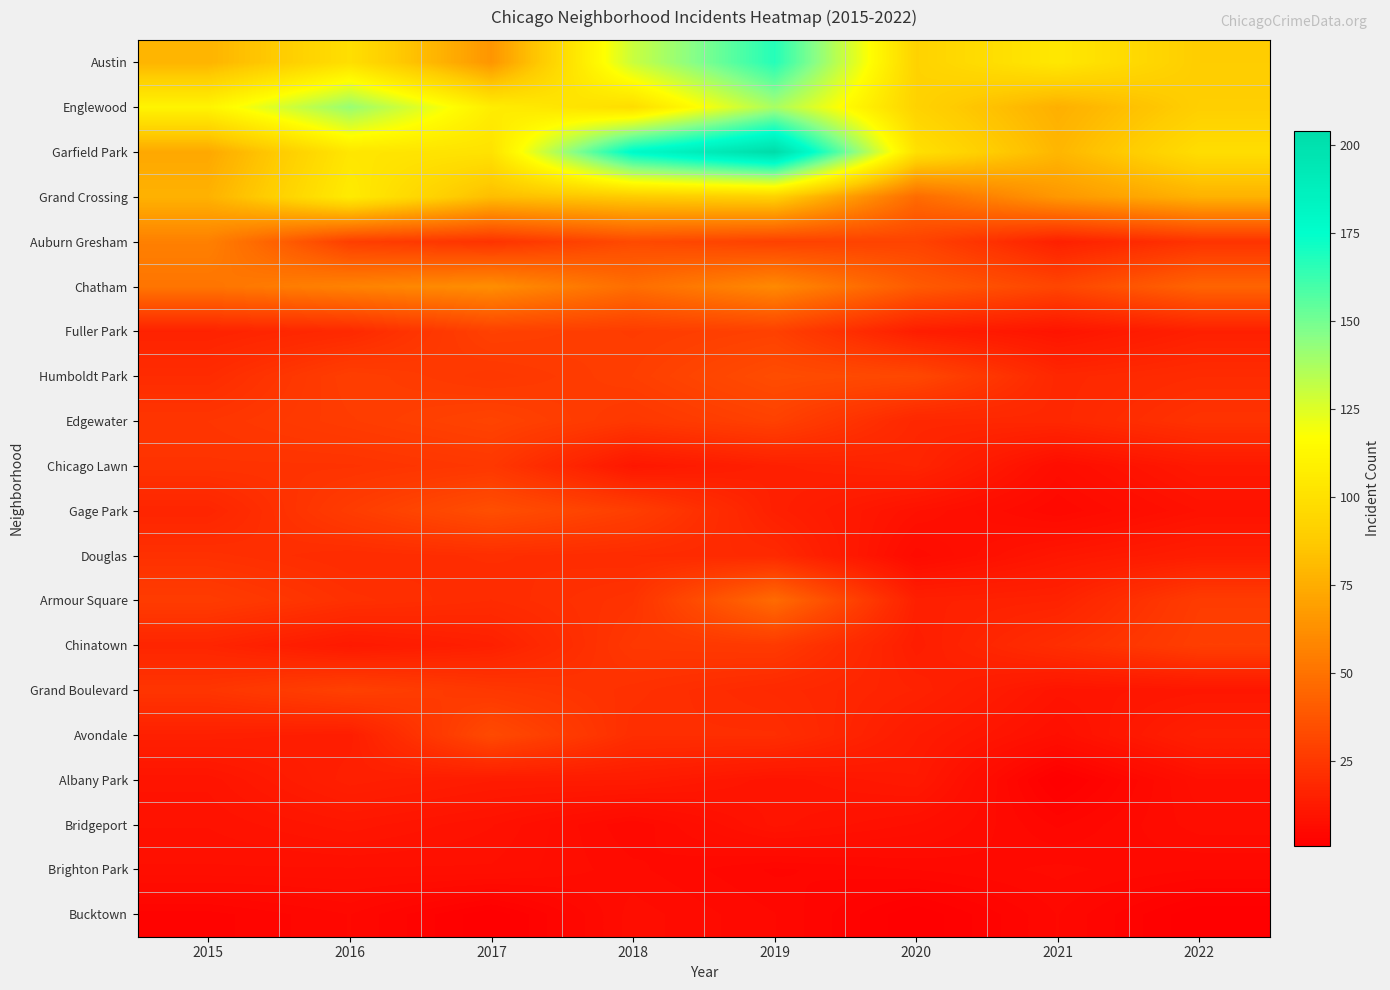

Which series changed the most between 2016 and 2021?

Englewood